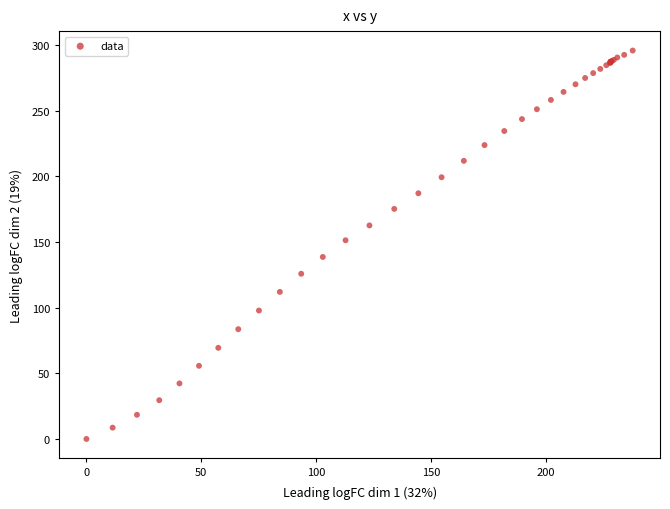

What Y value in the scatter plot is closest to 147?

151.3